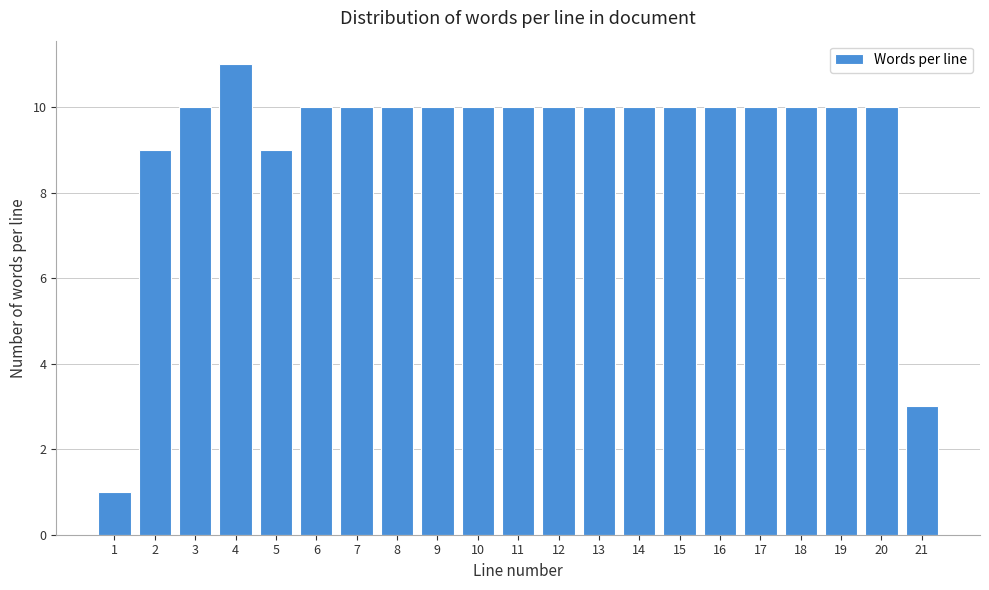

Reading left to right, transcribe all the data shown in this chart.

1	9	10	11	9	10	10	10	10	10	10	10	10	10	10	10	10	10	10	10	3